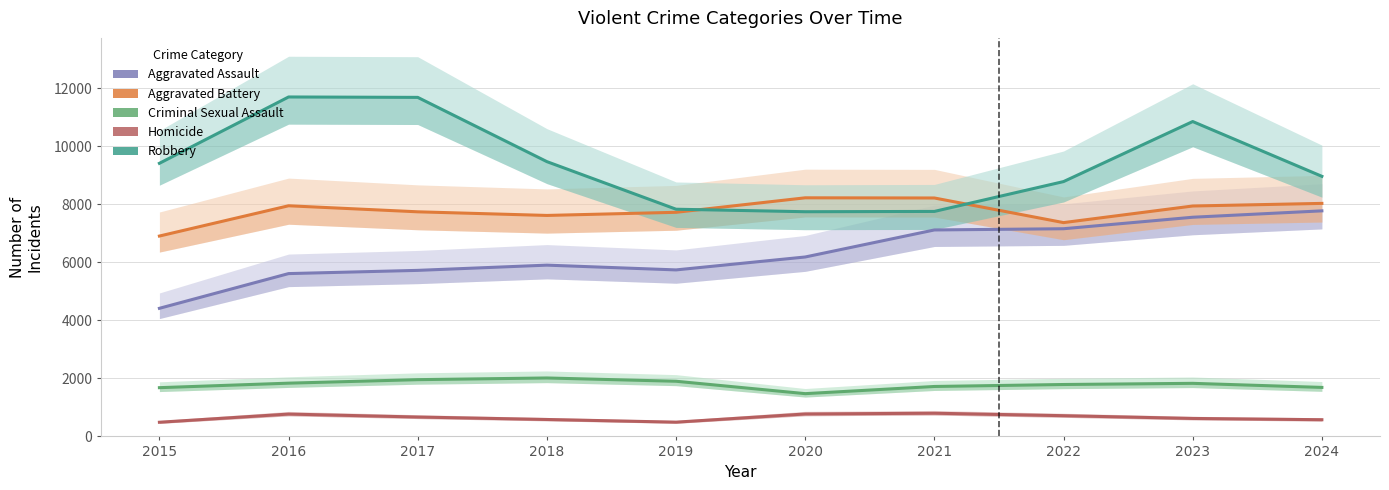

Is the value of Aggravated Battery at 2020 greater than the value of Homicide at 2021?

Yes